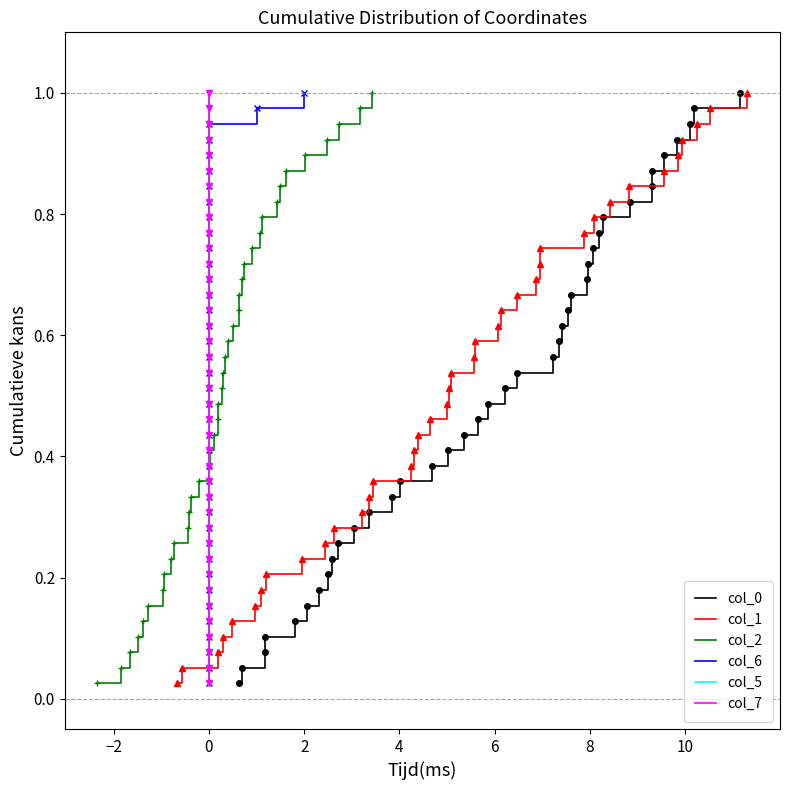

What are all the series names shown in the legend?

col_0, col_1, col_2, col_6, col_5, col_7